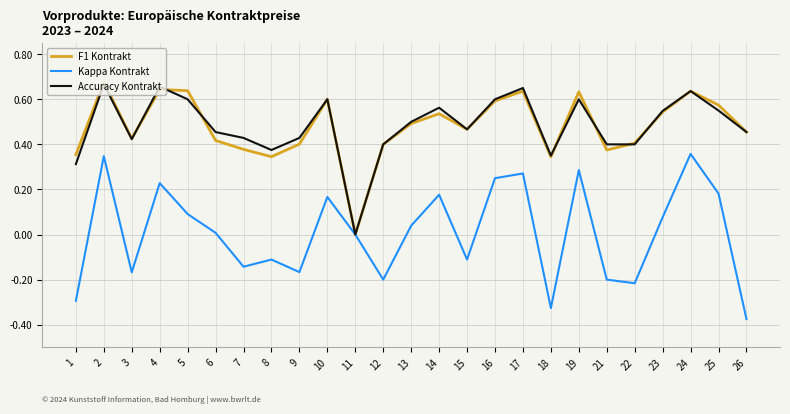

At which label does Accuracy Kontrakt reach its minimum?

11